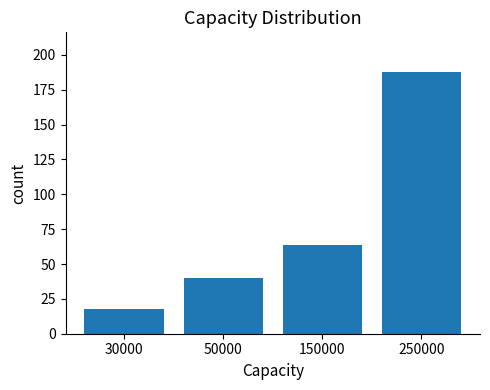

Where is the data nearest to the value 103?

150000